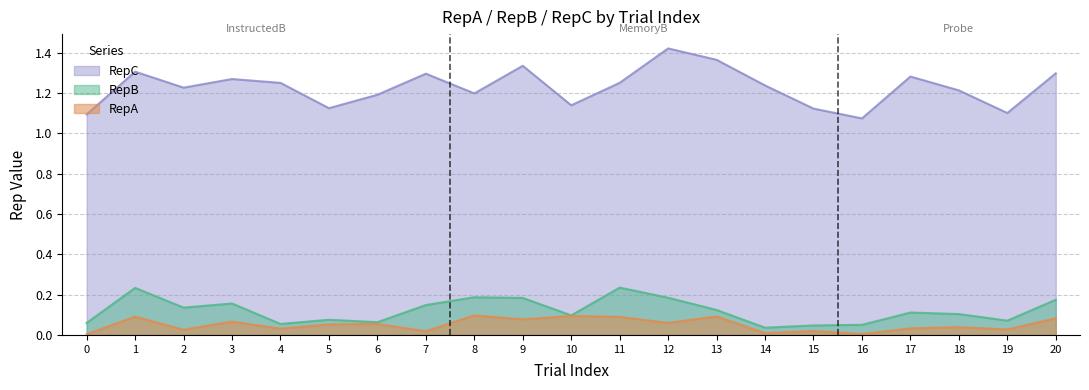

True or false: RepC has a value of 1.9 at 6.

False